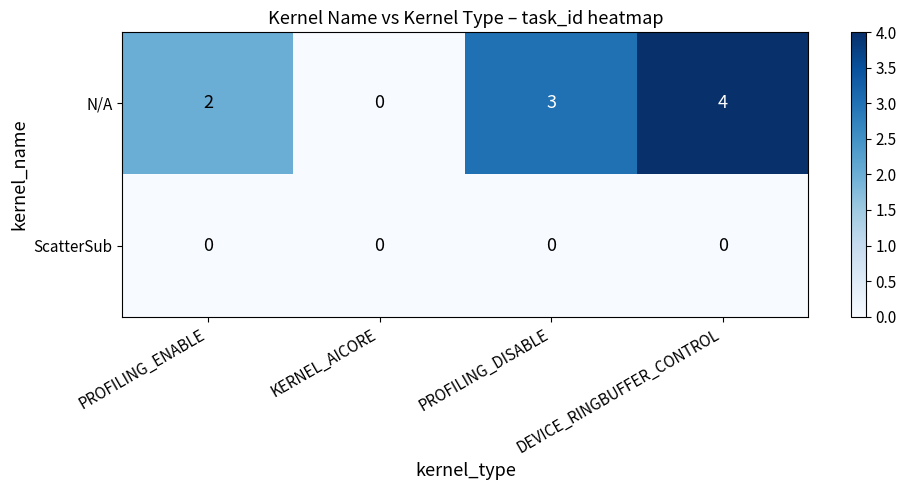

How many N/A values are between 2 and 4?

3